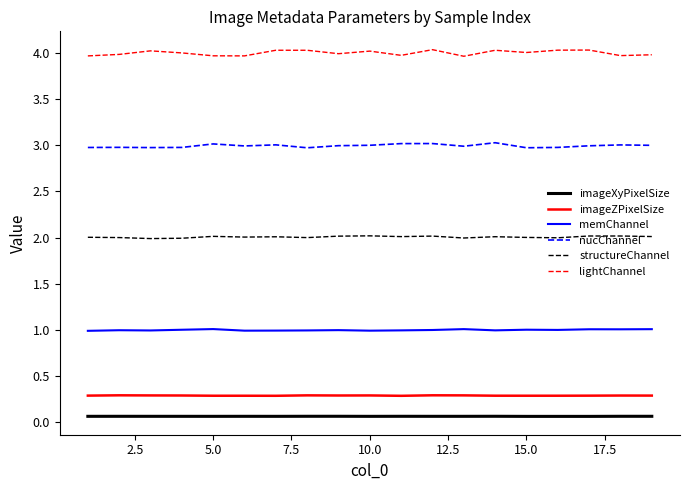

How many lines are shown in the chart?

6